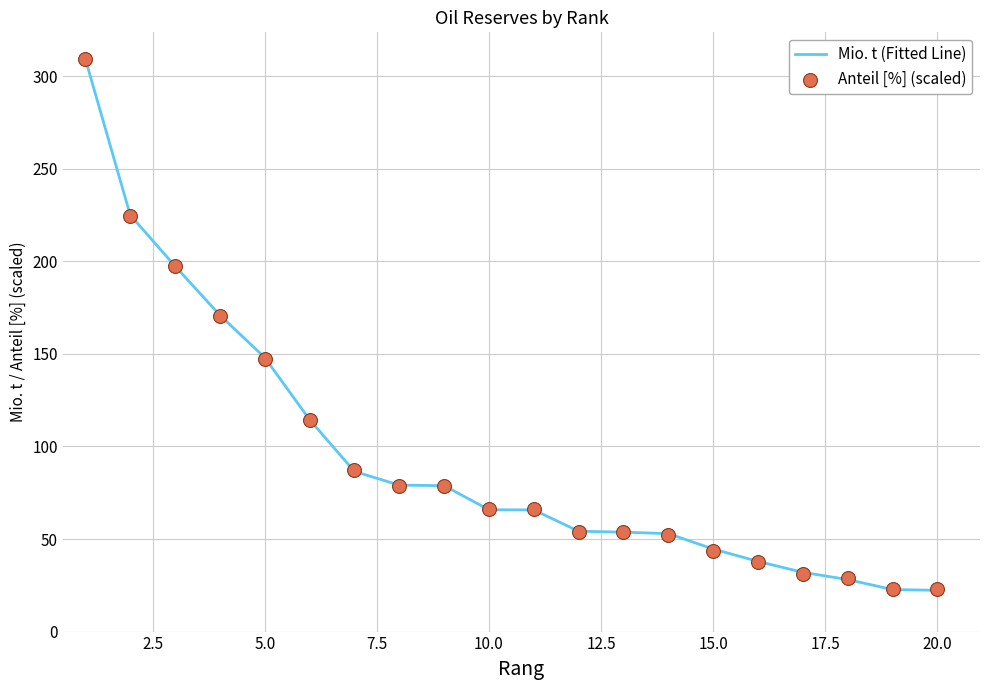

Which series reaches the minimum Y coordinate?

Mio. t (Fitted Line)